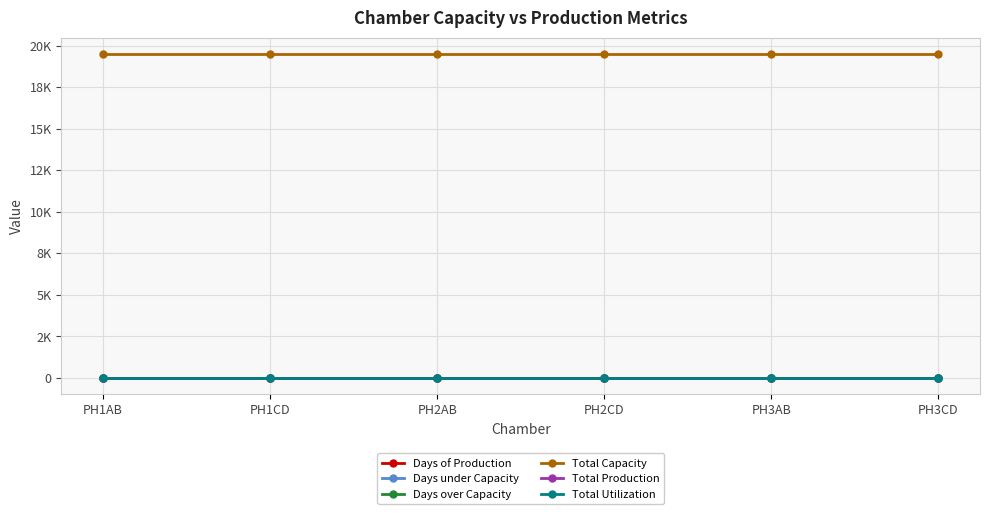

Is this an area chart (filled region under the line)?

No